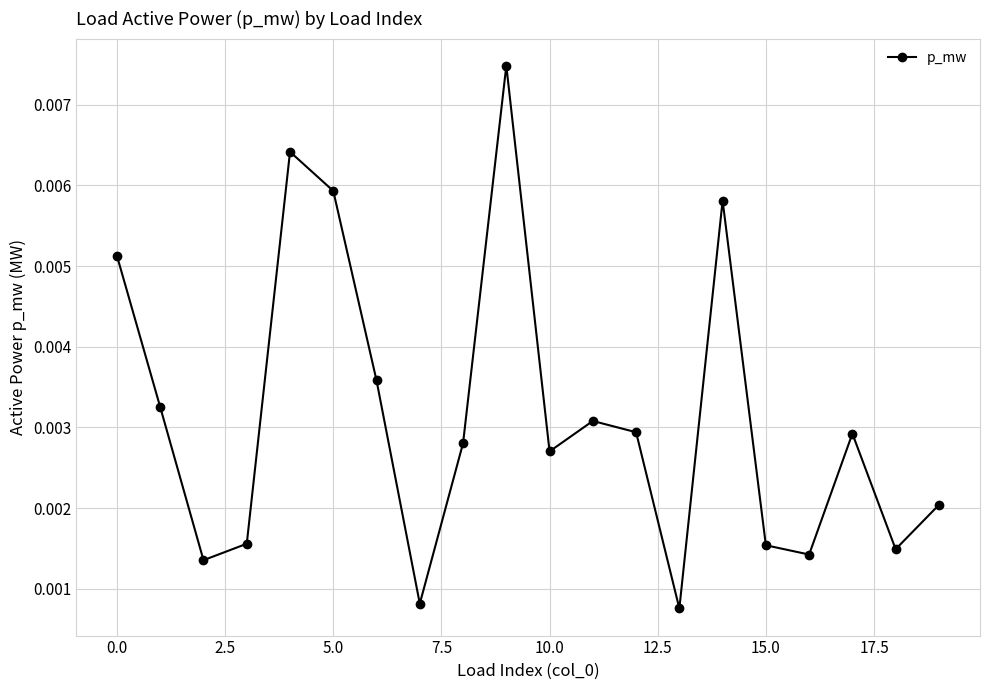

Does the chart display data point markers on the line(s)?

Yes